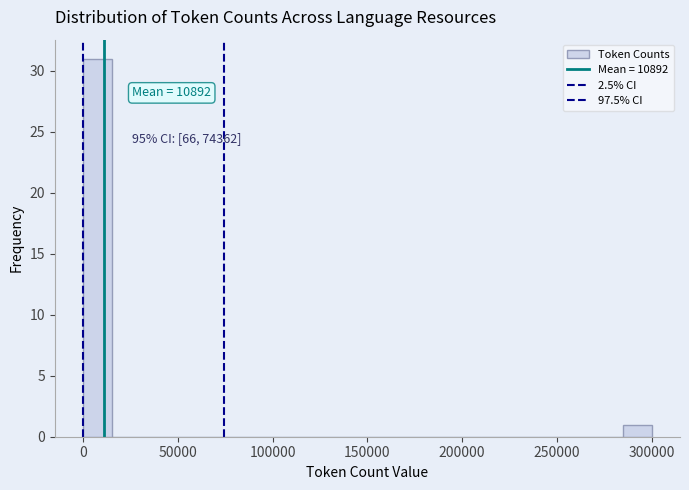

Read against the x-axis, roughly where is the centre of the tallest bar?

10000